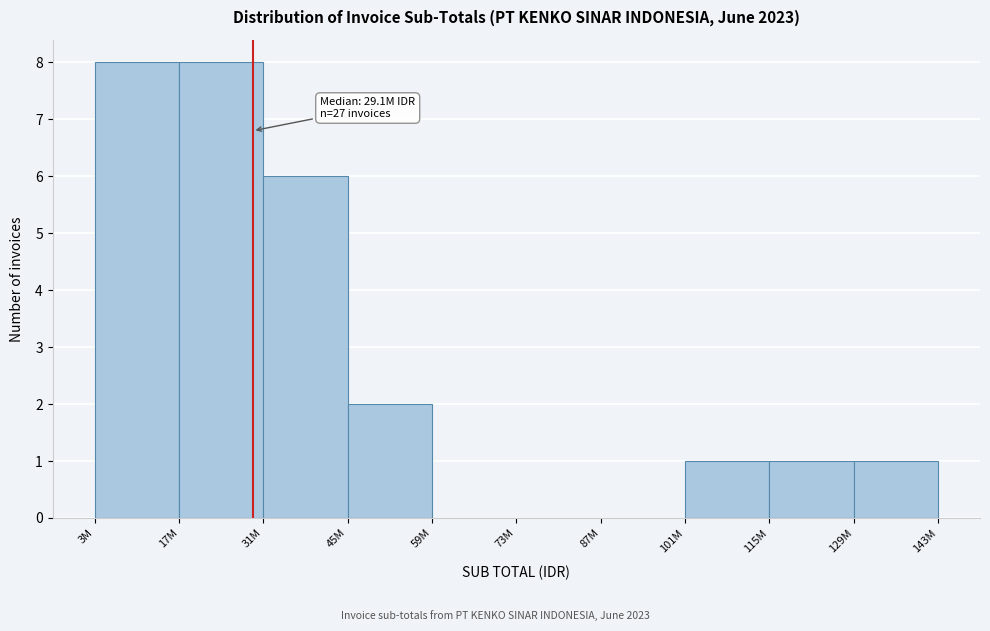

Reading left to right, list all the values displayed in this chart.

3M=8	17M=8	31M=6	45M=2	59M=0	73M=0	87M=0	101M=1	115M=1	129M=1